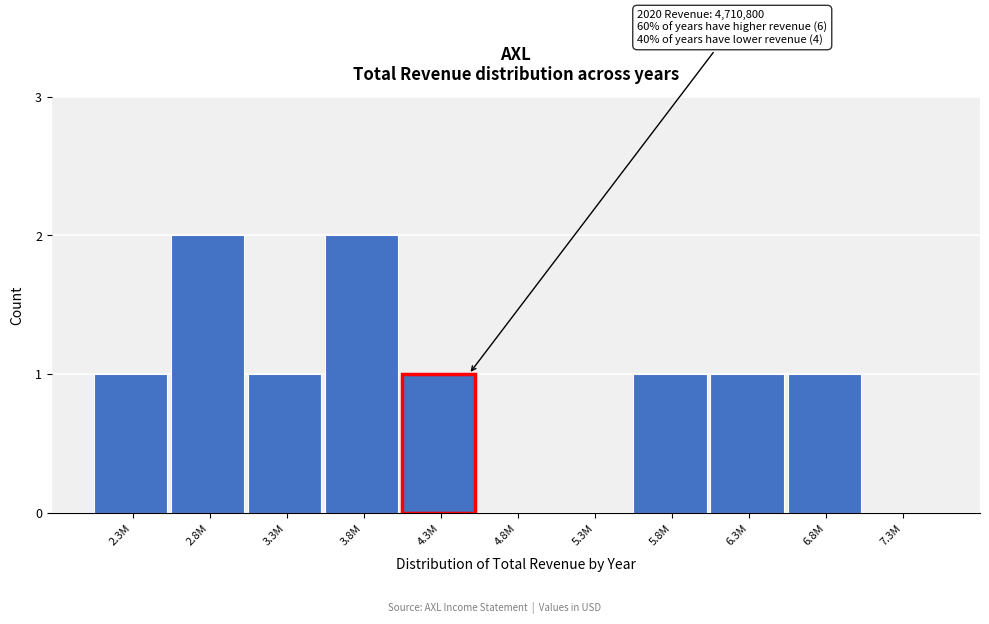

Reading left to right, what are all the values shown in this chart?

2.3M=1	2.8M=2	3.3M=1	3.8M=2	4.3M=1	4.8M=0	5.3M=0	5.8M=1	6.3M=1	6.8M=1	7.3M=0